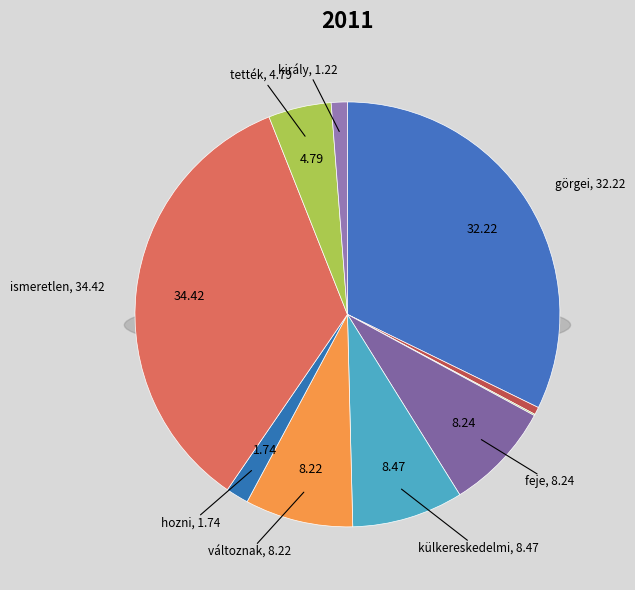

What portion of the pie excludes tették?

95.2%